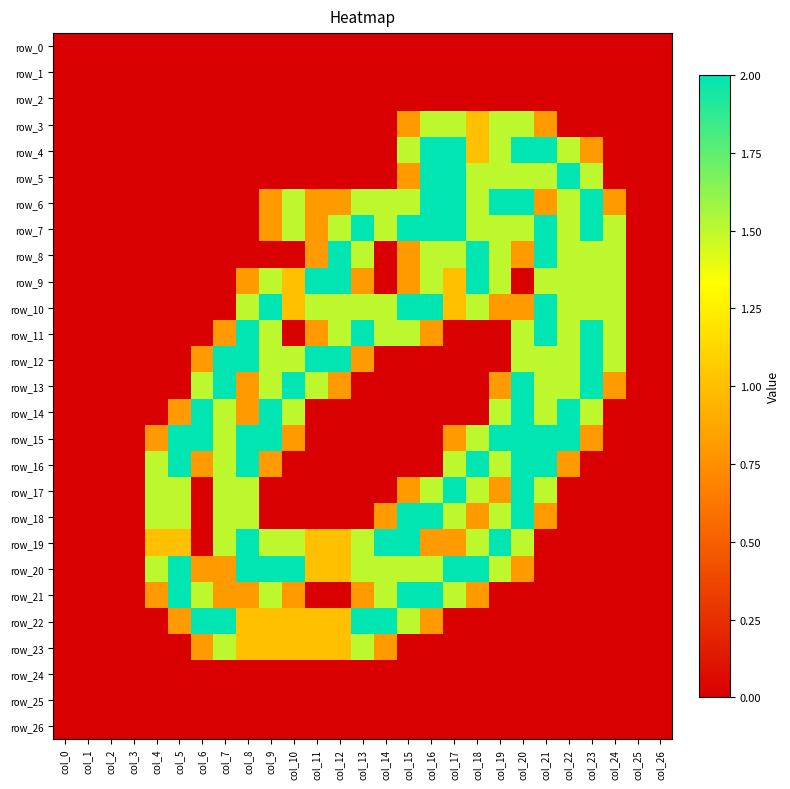

Reading right to left, list all the values displayed in this chart.

row_0: col_26=0.0	col_25=0.0	col_24=0.0	col_23=0.0	col_22=0.0	col_21=0.0	col_20=0.0	col_19=0.0	col_18=0.0	col_17=0.0	col_16=0.0	col_15=0.0	col_14=0.0	col_13=0.0	col_12=0.0	col_11=0.0	col_10=0.0	col_9=0.0	col_8=0.0	col_7=0.0	col_6=0.0	col_5=0.0	col_4=0.0	col_3=0.0	col_2=0.0	col_1=0.0	col_0=0.0
row_1: col_26=0.0	col_25=0.0	col_24=0.0	col_23=0.0	col_22=0.0	col_21=0.0	col_20=0.0	col_19=0.0	col_18=0.0	col_17=0.0	col_16=0.0	col_15=0.0	col_14=0.0	col_13=0.0	col_12=0.0	col_11=0.0	col_10=0.0	col_9=0.0	col_8=0.0	col_7=0.0	col_6=0.0	col_5=0.0	col_4=0.0	col_3=0.0	col_2=0.0	col_1=0.0	col_0=0.0
row_2: col_26=0.0	col_25=0.0	col_24=0.0	col_23=0.0	col_22=0.0	col_21=0.0	col_20=0.0	col_19=0.0	col_18=0.0	col_17=0.0	col_16=0.0	col_15=0.0	col_14=0.0	col_13=0.0	col_12=0.0	col_11=0.0	col_10=0.0	col_9=0.0	col_8=0.0	col_7=0.0	col_6=0.0	col_5=0.0	col_4=0.0	col_3=0.0	col_2=0.0	col_1=0.0	col_0=0.0
row_3: col_26=0.0	col_25=0.0	col_24=0.0	col_23=0.0	col_22=0.0	col_21=0.8	col_20=1.5	col_19=1.5	col_18=1.0	col_17=1.5	col_16=1.5	col_15=0.8	col_14=0.0	col_13=0.0	col_12=0.0	col_11=0.0	col_10=0.0	col_9=0.0	col_8=0.0	col_7=0.0	col_6=0.0	col_5=0.0	col_4=0.0	col_3=0.0	col_2=0.0	col_1=0.0	col_0=0.0
row_4: col_26=0.0	col_25=0.0	col_24=0.0	col_23=0.8	col_22=1.5	col_21=2.0	col_20=2.0	col_19=1.5	col_18=1.0	col_17=2.0	col_16=2.0	col_15=1.5	col_14=0.0	col_13=0.0	col_12=0.0	col_11=0.0	col_10=0.0	col_9=0.0	col_8=0.0	col_7=0.0	col_6=0.0	col_5=0.0	col_4=0.0	col_3=0.0	col_2=0.0	col_1=0.0	col_0=0.0
row_5: col_26=0.0	col_25=0.0	col_24=0.0	col_23=1.5	col_22=2.0	col_21=1.5	col_20=1.5	col_19=1.5	col_18=1.5	col_17=2.0	col_16=2.0	col_15=0.8	col_14=0.0	col_13=0.0	col_12=0.0	col_11=0.0	col_10=0.0	col_9=0.0	col_8=0.0	col_7=0.0	col_6=0.0	col_5=0.0	col_4=0.0	col_3=0.0	col_2=0.0	col_1=0.0	col_0=0.0
row_6: col_26=0.0	col_25=0.0	col_24=0.8	col_23=2.0	col_22=1.5	col_21=0.8	col_20=2.0	col_19=2.0	col_18=1.5	col_17=2.0	col_16=2.0	col_15=1.5	col_14=1.5	col_13=1.5	col_12=0.8	col_11=0.8	col_10=1.5	col_9=0.8	col_8=0.0	col_7=0.0	col_6=0.0	col_5=0.0	col_4=0.0	col_3=0.0	col_2=0.0	col_1=0.0	col_0=0.0
row_7: col_26=0.0	col_25=0.0	col_24=1.5	col_23=2.0	col_22=1.5	col_21=2.0	col_20=1.5	col_19=1.5	col_18=1.5	col_17=2.0	col_16=2.0	col_15=2.0	col_14=1.5	col_13=2.0	col_12=1.5	col_11=0.8	col_10=1.5	col_9=0.8	col_8=0.0	col_7=0.0	col_6=0.0	col_5=0.0	col_4=0.0	col_3=0.0	col_2=0.0	col_1=0.0	col_0=0.0
row_8: col_26=0.0	col_25=0.0	col_24=1.5	col_23=1.5	col_22=1.5	col_21=2.0	col_20=0.8	col_19=1.5	col_18=2.0	col_17=1.5	col_16=1.5	col_15=0.8	col_14=0.0	col_13=1.5	col_12=2.0	col_11=0.8	col_10=0.0	col_9=0.0	col_8=0.0	col_7=0.0	col_6=0.0	col_5=0.0	col_4=0.0	col_3=0.0	col_2=0.0	col_1=0.0	col_0=0.0
row_9: col_26=0.0	col_25=0.0	col_24=1.5	col_23=1.5	col_22=1.5	col_21=1.5	col_20=0.0	col_19=1.5	col_18=2.0	col_17=1.0	col_16=1.5	col_15=0.8	col_14=0.0	col_13=0.8	col_12=2.0	col_11=2.0	col_10=1.0	col_9=1.5	col_8=0.8	col_7=0.0	col_6=0.0	col_5=0.0	col_4=0.0	col_3=0.0	col_2=0.0	col_1=0.0	col_0=0.0
row_10: col_26=0.0	col_25=0.0	col_24=1.5	col_23=1.5	col_22=1.5	col_21=2.0	col_20=0.8	col_19=0.8	col_18=1.5	col_17=1.0	col_16=2.0	col_15=2.0	col_14=1.5	col_13=1.5	col_12=1.5	col_11=1.5	col_10=1.0	col_9=2.0	col_8=1.5	col_7=0.0	col_6=0.0	col_5=0.0	col_4=0.0	col_3=0.0	col_2=0.0	col_1=0.0	col_0=0.0
row_11: col_26=0.0	col_25=0.0	col_24=1.5	col_23=2.0	col_22=1.5	col_21=2.0	col_20=1.5	col_19=0.0	col_18=0.0	col_17=0.0	col_16=0.8	col_15=1.5	col_14=1.5	col_13=2.0	col_12=1.5	col_11=0.8	col_10=0.0	col_9=1.5	col_8=2.0	col_7=0.8	col_6=0.0	col_5=0.0	col_4=0.0	col_3=0.0	col_2=0.0	col_1=0.0	col_0=0.0
row_12: col_26=0.0	col_25=0.0	col_24=1.5	col_23=2.0	col_22=1.5	col_21=1.5	col_20=1.5	col_19=0.0	col_18=0.0	col_17=0.0	col_16=0.0	col_15=0.0	col_14=0.0	col_13=0.8	col_12=2.0	col_11=2.0	col_10=1.5	col_9=1.5	col_8=2.0	col_7=2.0	col_6=0.8	col_5=0.0	col_4=0.0	col_3=0.0	col_2=0.0	col_1=0.0	col_0=0.0
row_13: col_26=0.0	col_25=0.0	col_24=0.8	col_23=2.0	col_22=1.5	col_21=1.5	col_20=2.0	col_19=0.8	col_18=0.0	col_17=0.0	col_16=0.0	col_15=0.0	col_14=0.0	col_13=0.0	col_12=0.8	col_11=1.5	col_10=2.0	col_9=1.5	col_8=0.8	col_7=2.0	col_6=1.5	col_5=0.0	col_4=0.0	col_3=0.0	col_2=0.0	col_1=0.0	col_0=0.0
row_14: col_26=0.0	col_25=0.0	col_24=0.0	col_23=1.5	col_22=2.0	col_21=1.5	col_20=2.0	col_19=1.5	col_18=0.0	col_17=0.0	col_16=0.0	col_15=0.0	col_14=0.0	col_13=0.0	col_12=0.0	col_11=0.0	col_10=1.5	col_9=2.0	col_8=0.8	col_7=1.5	col_6=2.0	col_5=0.8	col_4=0.0	col_3=0.0	col_2=0.0	col_1=0.0	col_0=0.0
row_15: col_26=0.0	col_25=0.0	col_24=0.0	col_23=0.8	col_22=2.0	col_21=2.0	col_20=2.0	col_19=2.0	col_18=1.5	col_17=0.8	col_16=0.0	col_15=0.0	col_14=0.0	col_13=0.0	col_12=0.0	col_11=0.0	col_10=0.8	col_9=2.0	col_8=2.0	col_7=1.5	col_6=2.0	col_5=2.0	col_4=0.8	col_3=0.0	col_2=0.0	col_1=0.0	col_0=0.0
row_16: col_26=0.0	col_25=0.0	col_24=0.0	col_23=0.0	col_22=0.8	col_21=2.0	col_20=2.0	col_19=1.5	col_18=2.0	col_17=1.5	col_16=0.0	col_15=0.0	col_14=0.0	col_13=0.0	col_12=0.0	col_11=0.0	col_10=0.0	col_9=0.8	col_8=2.0	col_7=1.5	col_6=0.8	col_5=2.0	col_4=1.5	col_3=0.0	col_2=0.0	col_1=0.0	col_0=0.0
row_17: col_26=0.0	col_25=0.0	col_24=0.0	col_23=0.0	col_22=0.0	col_21=1.5	col_20=2.0	col_19=0.8	col_18=1.5	col_17=2.0	col_16=1.5	col_15=0.8	col_14=0.0	col_13=0.0	col_12=0.0	col_11=0.0	col_10=0.0	col_9=0.0	col_8=1.5	col_7=1.5	col_6=0.0	col_5=1.5	col_4=1.5	col_3=0.0	col_2=0.0	col_1=0.0	col_0=0.0
row_18: col_26=0.0	col_25=0.0	col_24=0.0	col_23=0.0	col_22=0.0	col_21=0.8	col_20=2.0	col_19=1.5	col_18=0.8	col_17=1.5	col_16=2.0	col_15=2.0	col_14=0.8	col_13=0.0	col_12=0.0	col_11=0.0	col_10=0.0	col_9=0.0	col_8=1.5	col_7=1.5	col_6=0.0	col_5=1.5	col_4=1.5	col_3=0.0	col_2=0.0	col_1=0.0	col_0=0.0
row_19: col_26=0.0	col_25=0.0	col_24=0.0	col_23=0.0	col_22=0.0	col_21=0.0	col_20=1.5	col_19=2.0	col_18=1.5	col_17=0.8	col_16=0.8	col_15=2.0	col_14=2.0	col_13=1.5	col_12=1.0	col_11=1.0	col_10=1.5	col_9=1.5	col_8=2.0	col_7=1.5	col_6=0.0	col_5=1.0	col_4=1.0	col_3=0.0	col_2=0.0	col_1=0.0	col_0=0.0
row_20: col_26=0.0	col_25=0.0	col_24=0.0	col_23=0.0	col_22=0.0	col_21=0.0	col_20=0.8	col_19=1.5	col_18=2.0	col_17=2.0	col_16=1.5	col_15=1.5	col_14=1.5	col_13=1.5	col_12=1.0	col_11=1.0	col_10=2.0	col_9=2.0	col_8=2.0	col_7=0.8	col_6=0.8	col_5=2.0	col_4=1.5	col_3=0.0	col_2=0.0	col_1=0.0	col_0=0.0
row_21: col_26=0.0	col_25=0.0	col_24=0.0	col_23=0.0	col_22=0.0	col_21=0.0	col_20=0.0	col_19=0.0	col_18=0.8	col_17=1.5	col_16=2.0	col_15=2.0	col_14=1.5	col_13=0.8	col_12=0.0	col_11=0.0	col_10=0.8	col_9=1.5	col_8=0.8	col_7=0.8	col_6=1.5	col_5=2.0	col_4=0.8	col_3=0.0	col_2=0.0	col_1=0.0	col_0=0.0
row_22: col_26=0.0	col_25=0.0	col_24=0.0	col_23=0.0	col_22=0.0	col_21=0.0	col_20=0.0	col_19=0.0	col_18=0.0	col_17=0.0	col_16=0.8	col_15=1.5	col_14=2.0	col_13=2.0	col_12=1.0	col_11=1.0	col_10=1.0	col_9=1.0	col_8=1.0	col_7=2.0	col_6=2.0	col_5=0.8	col_4=0.0	col_3=0.0	col_2=0.0	col_1=0.0	col_0=0.0
row_23: col_26=0.0	col_25=0.0	col_24=0.0	col_23=0.0	col_22=0.0	col_21=0.0	col_20=0.0	col_19=0.0	col_18=0.0	col_17=0.0	col_16=0.0	col_15=0.0	col_14=0.8	col_13=1.5	col_12=1.0	col_11=1.0	col_10=1.0	col_9=1.0	col_8=1.0	col_7=1.5	col_6=0.8	col_5=0.0	col_4=0.0	col_3=0.0	col_2=0.0	col_1=0.0	col_0=0.0
row_24: col_26=0.0	col_25=0.0	col_24=0.0	col_23=0.0	col_22=0.0	col_21=0.0	col_20=0.0	col_19=0.0	col_18=0.0	col_17=0.0	col_16=0.0	col_15=0.0	col_14=0.0	col_13=0.0	col_12=0.0	col_11=0.0	col_10=0.0	col_9=0.0	col_8=0.0	col_7=0.0	col_6=0.0	col_5=0.0	col_4=0.0	col_3=0.0	col_2=0.0	col_1=0.0	col_0=0.0
row_25: col_26=0.0	col_25=0.0	col_24=0.0	col_23=0.0	col_22=0.0	col_21=0.0	col_20=0.0	col_19=0.0	col_18=0.0	col_17=0.0	col_16=0.0	col_15=0.0	col_14=0.0	col_13=0.0	col_12=0.0	col_11=0.0	col_10=0.0	col_9=0.0	col_8=0.0	col_7=0.0	col_6=0.0	col_5=0.0	col_4=0.0	col_3=0.0	col_2=0.0	col_1=0.0	col_0=0.0
row_26: col_26=0.0	col_25=0.0	col_24=0.0	col_23=0.0	col_22=0.0	col_21=0.0	col_20=0.0	col_19=0.0	col_18=0.0	col_17=0.0	col_16=0.0	col_15=0.0	col_14=0.0	col_13=0.0	col_12=0.0	col_11=0.0	col_10=0.0	col_9=0.0	col_8=0.0	col_7=0.0	col_6=0.0	col_5=0.0	col_4=0.0	col_3=0.0	col_2=0.0	col_1=0.0	col_0=0.0